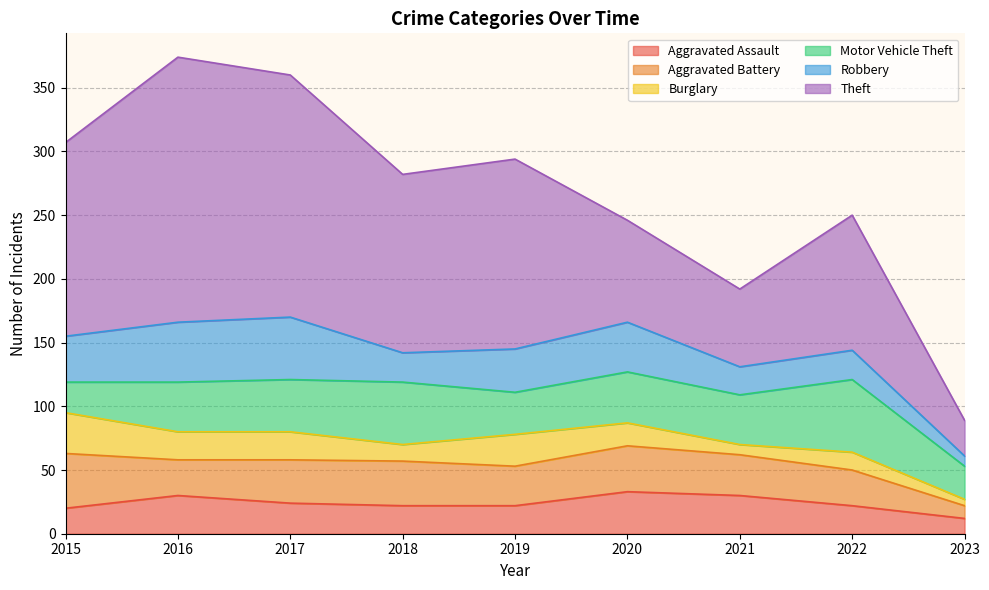

What is the difference between the second highest and minimum values in the Theft series?

162